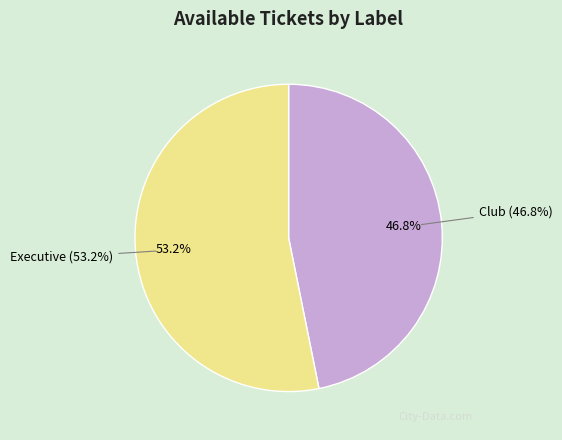

Rank the categories by value from lowest to highest.

Club, Executive